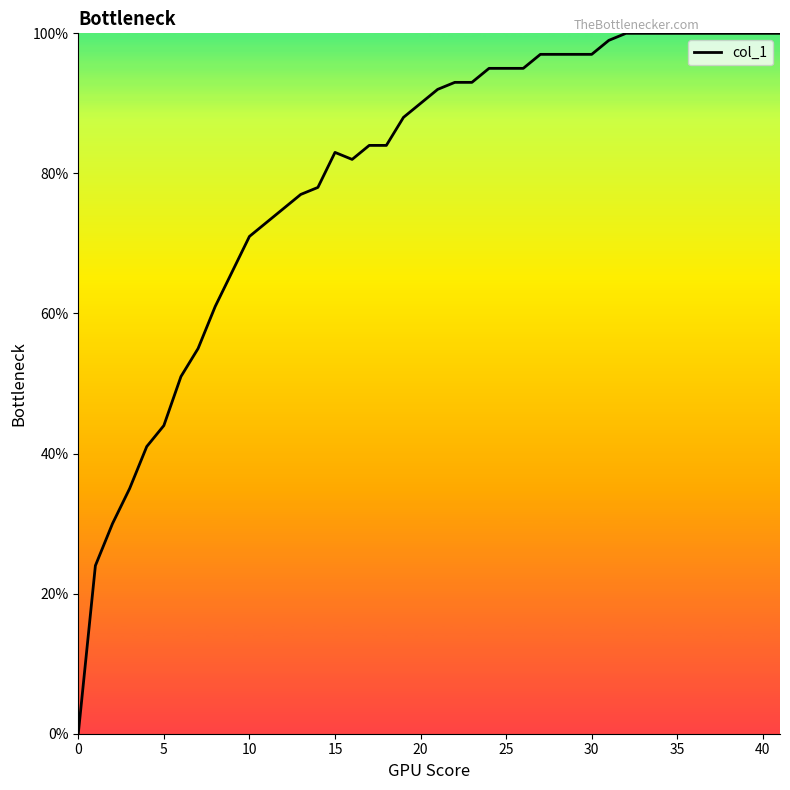

Is this an area chart (filled region under the line)?

No